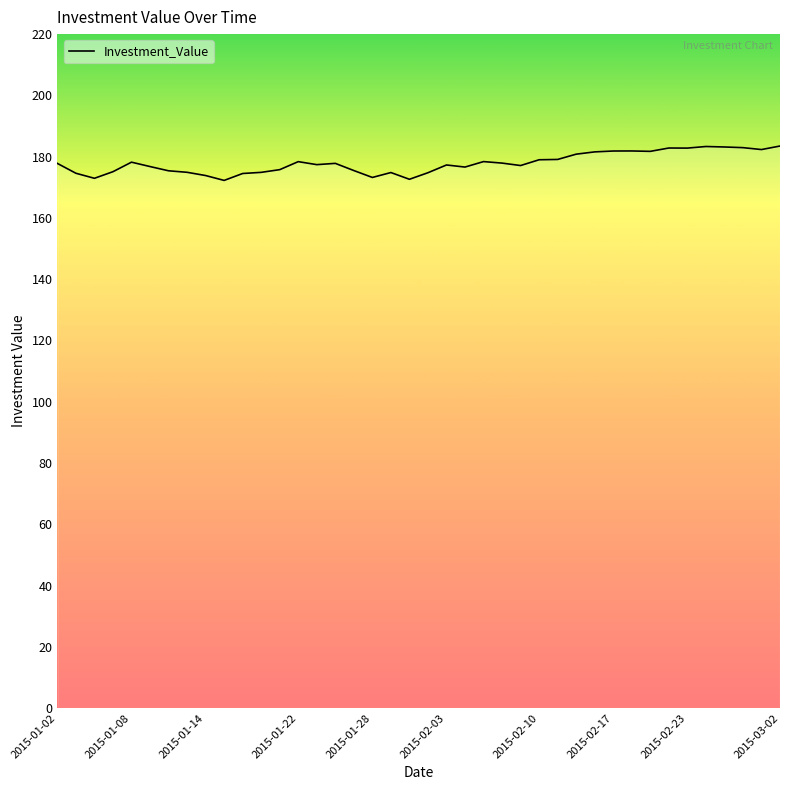

What is the minimum value shown in the chart?

172.2